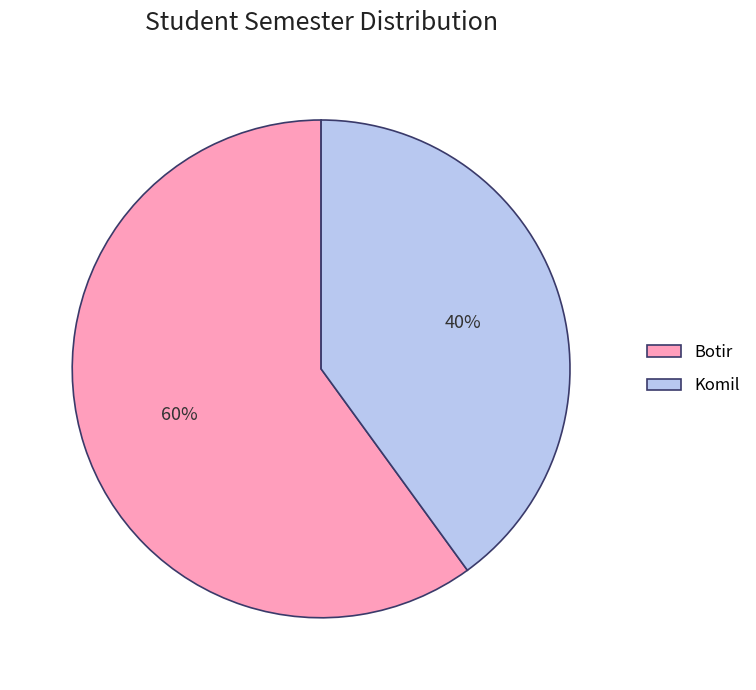

Between Botir and Komil, which is larger?

Botir